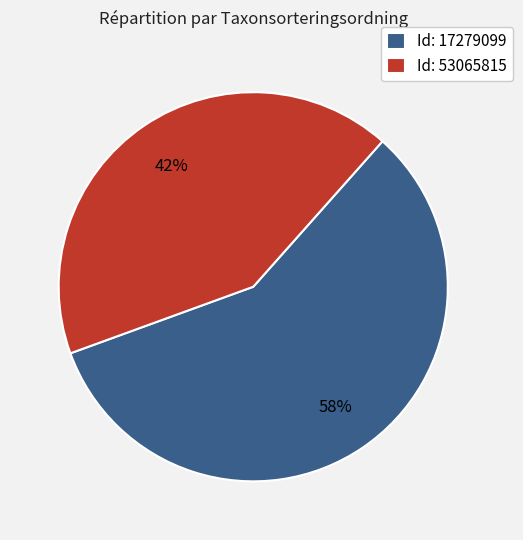

The Id: 53065815 slice represents 42% of the pie. True or false?

True